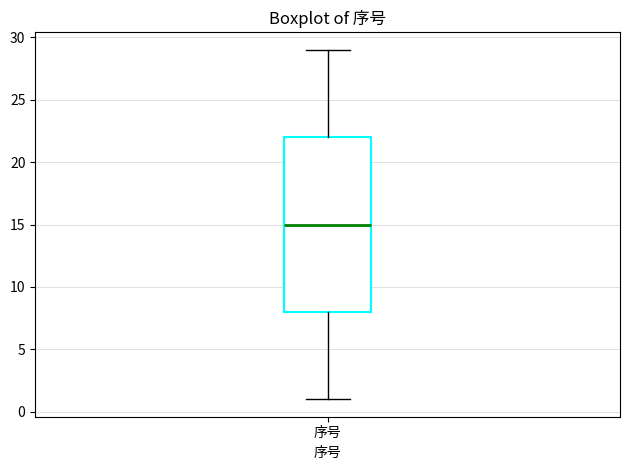

Where is the upper edge of the box for 序号 on the y-axis? The values are not printed on the chart, so give them approximately, as read against the axis.

22